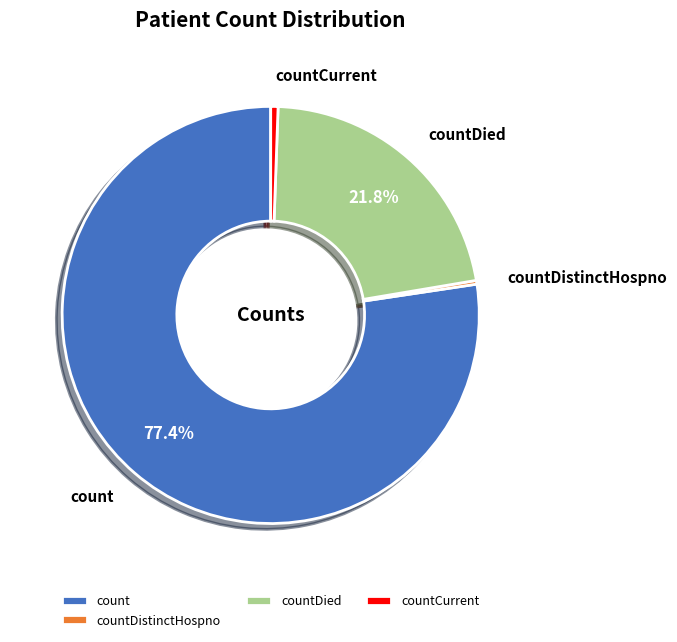

What is the majority slice?

count